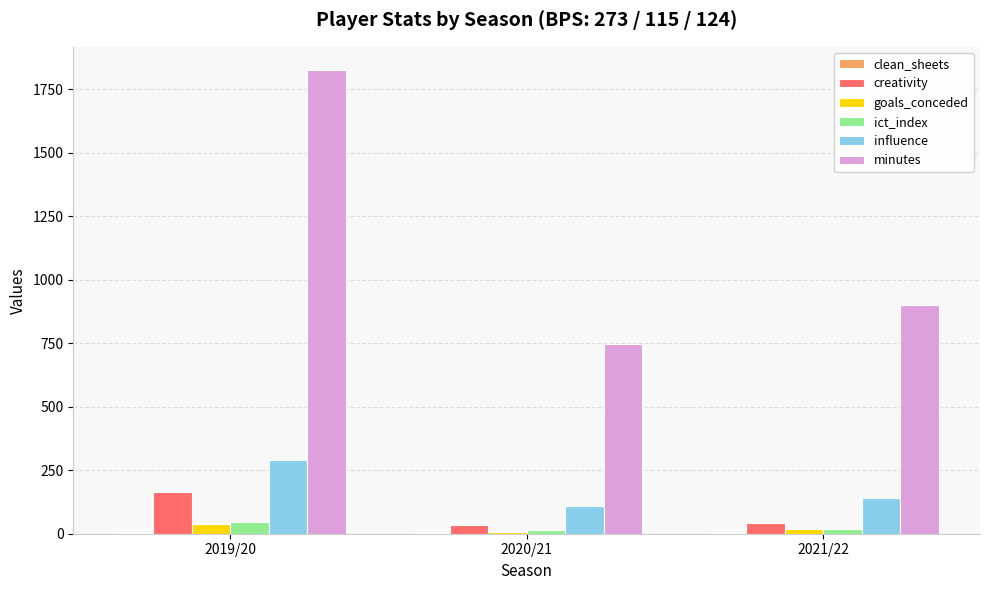

Where does the creativity series first go above 42?

2019/20